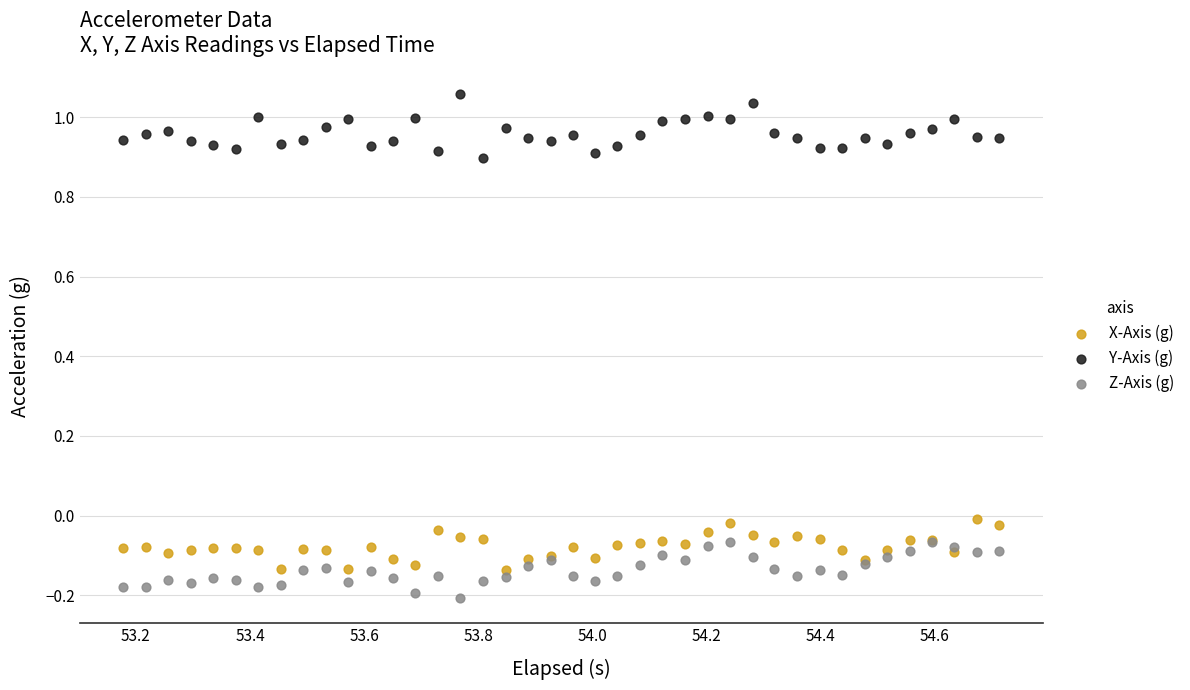

Which series contains the lowest Y value?

Z-Axis (g)